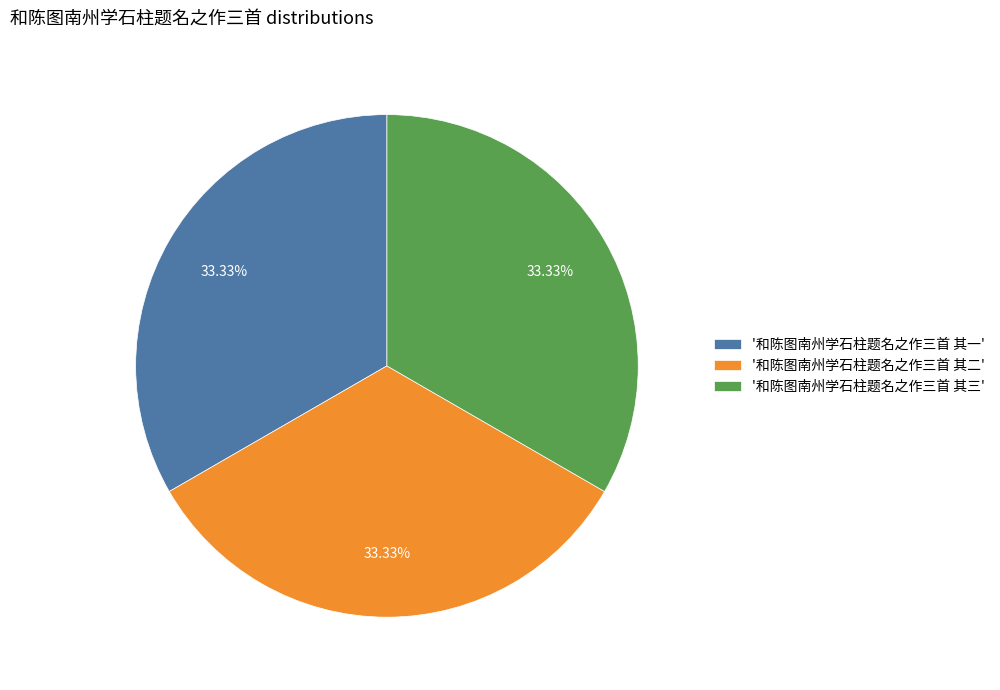

Count the number of slices in the pie.

3